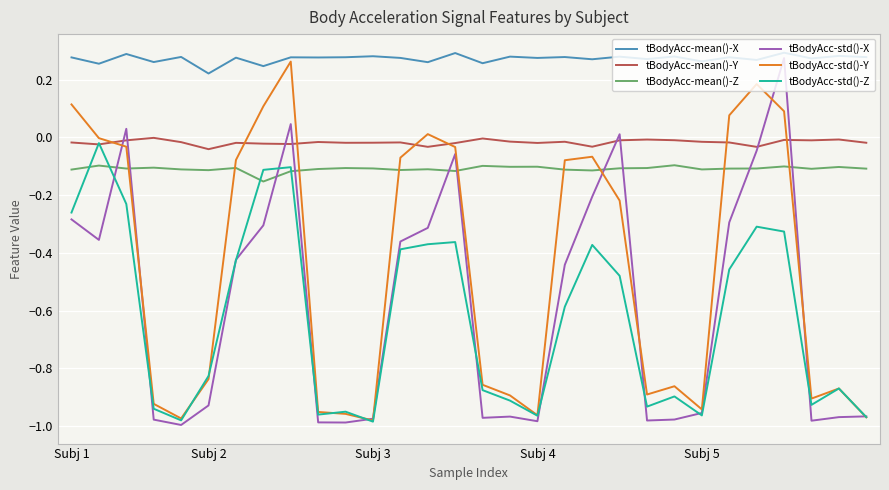

Which series has the largest total across all categories?

tBodyAcc-mean()-X